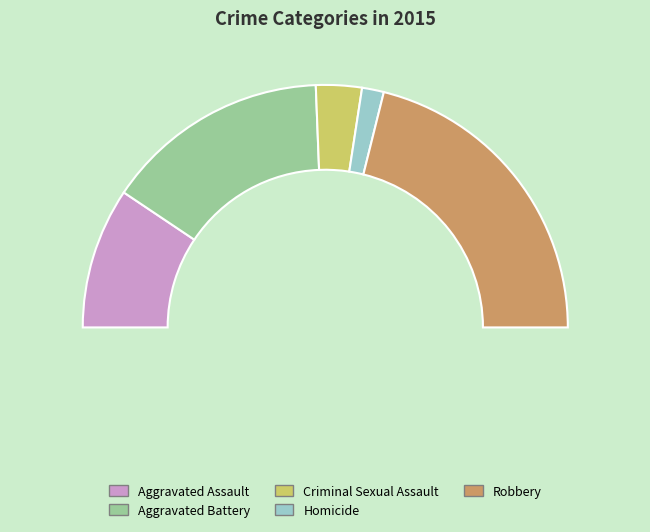

To the nearest percent, what portion does Robbery represent?

42%